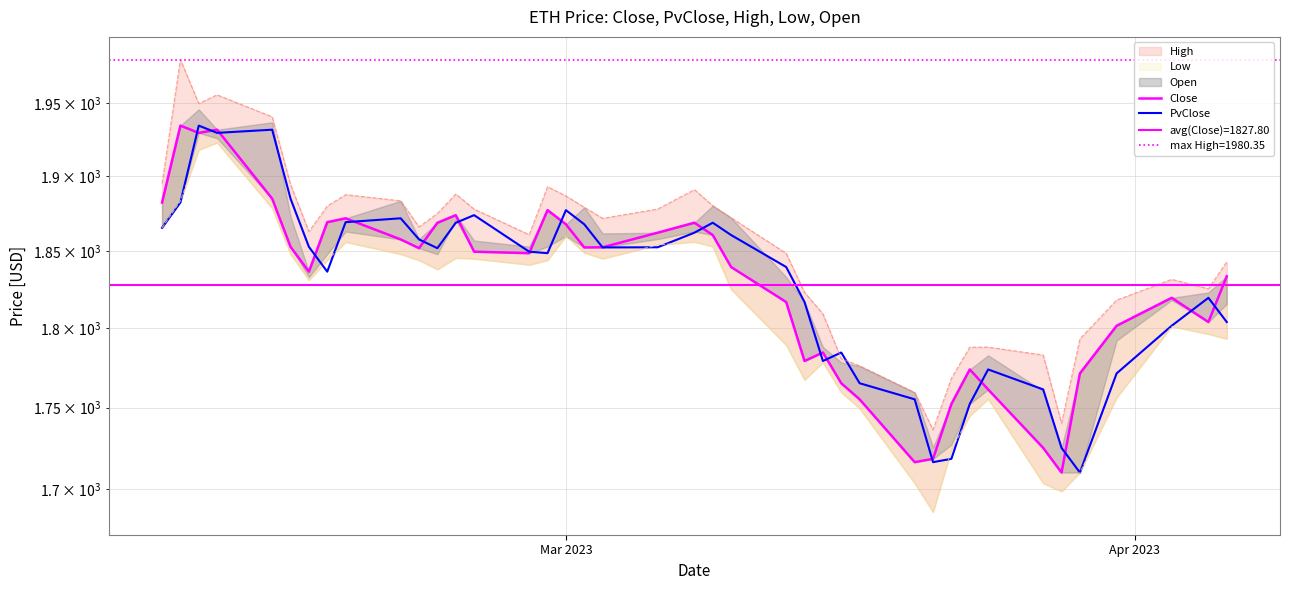

List the series in order of their peak value, highest first.

Close, PvClose